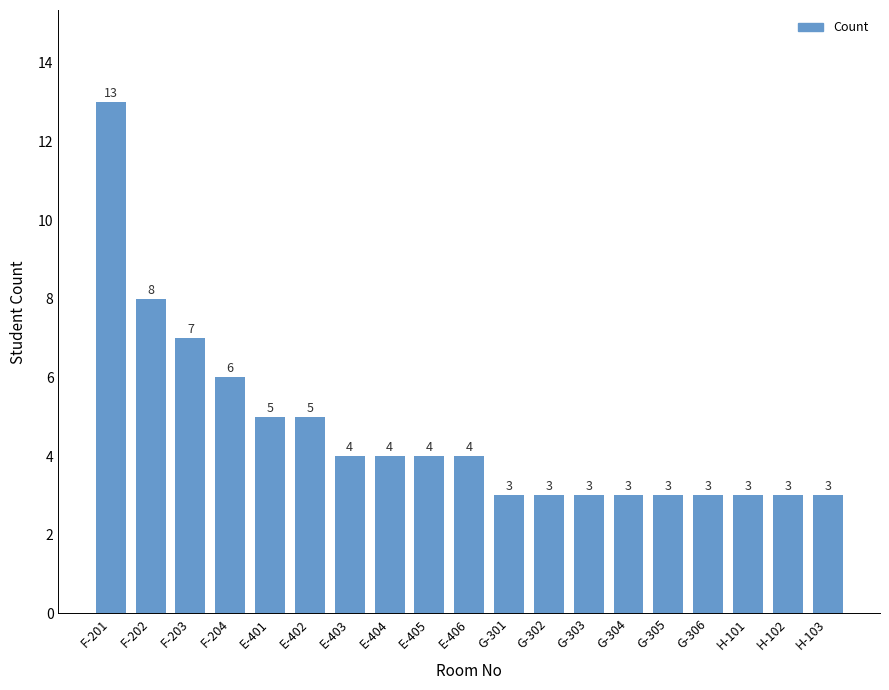

Reading right to left, what are all the values shown in this chart?

3	3	3	3	3	3	3	3	3	4	4	4	4	5	5	6	7	8	13